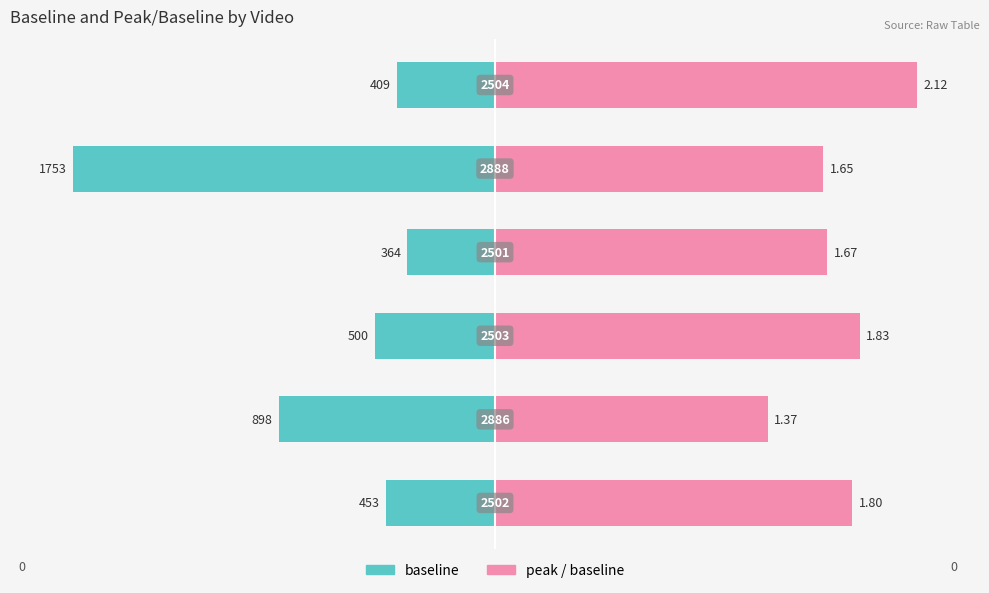

Does the chart contain stacked bars?

No